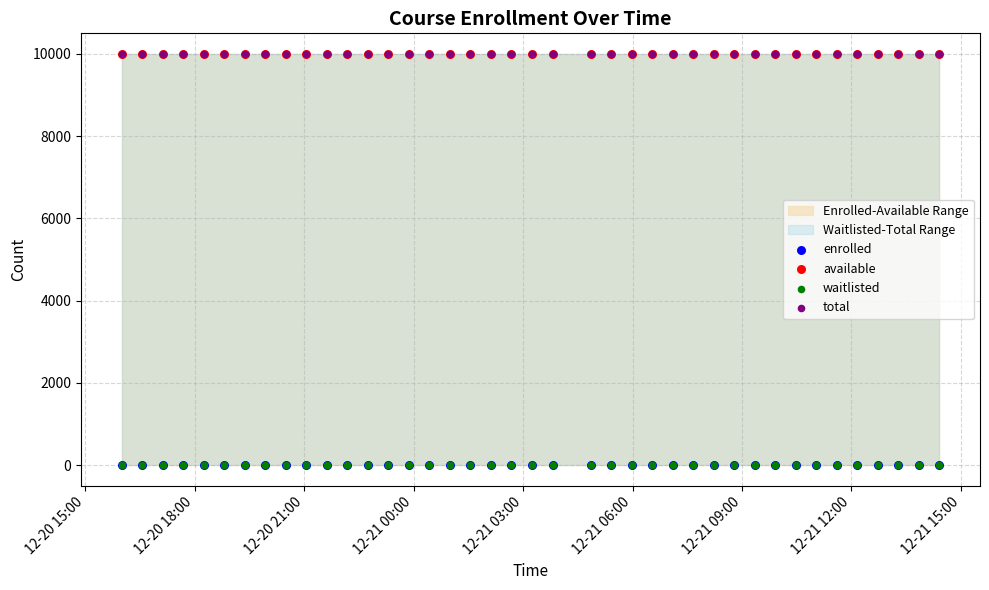

Which series contains the lowest Y value?

enrolled